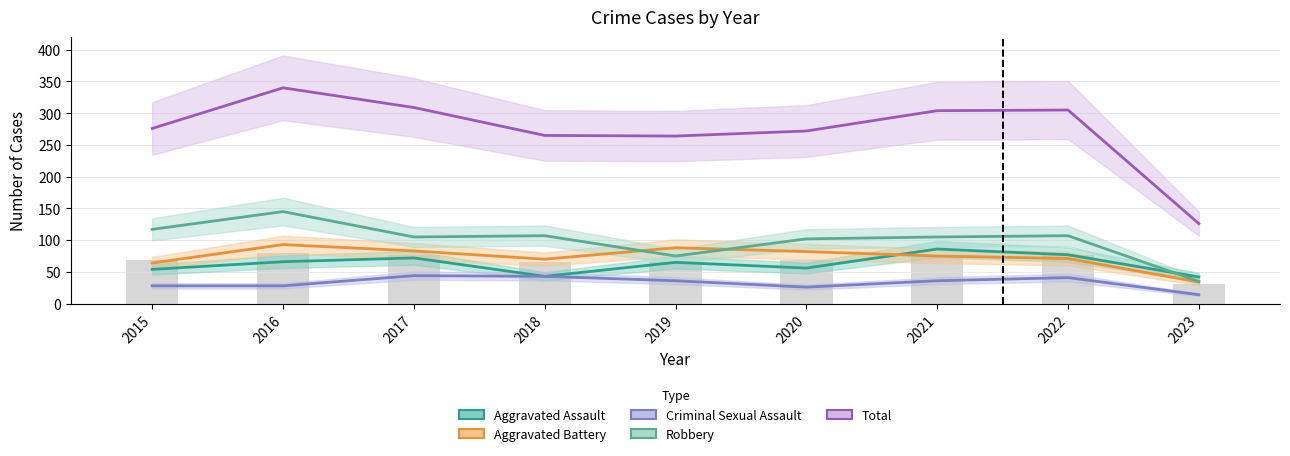

Is the value of Criminal Sexual Assault at 2017 greater than the value of Aggravated Assault at 2022?

No